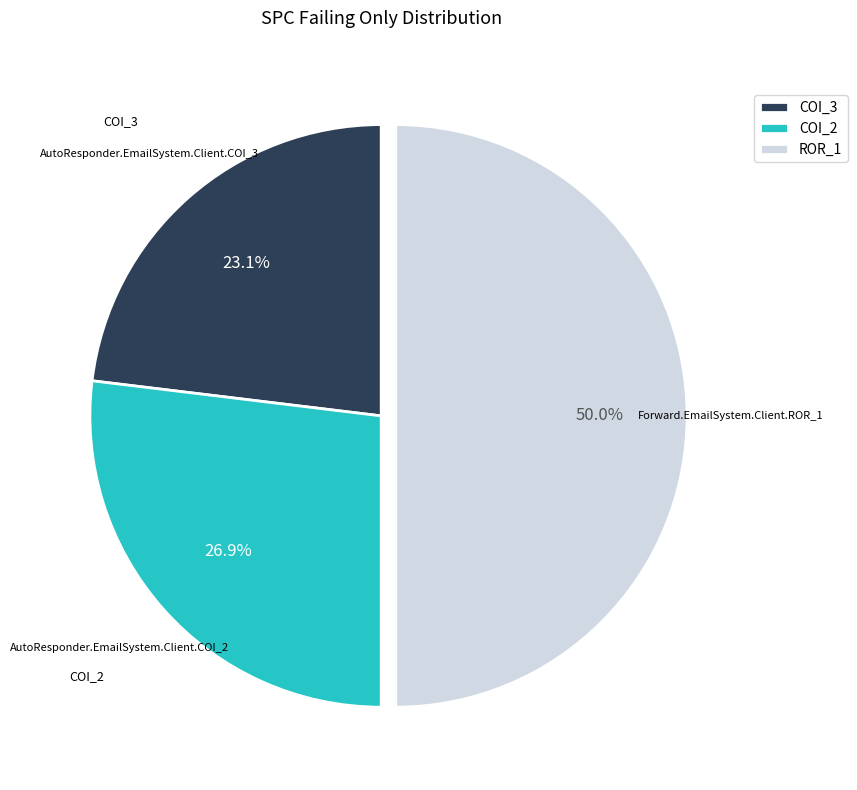

Count the number of slices in the pie.

3